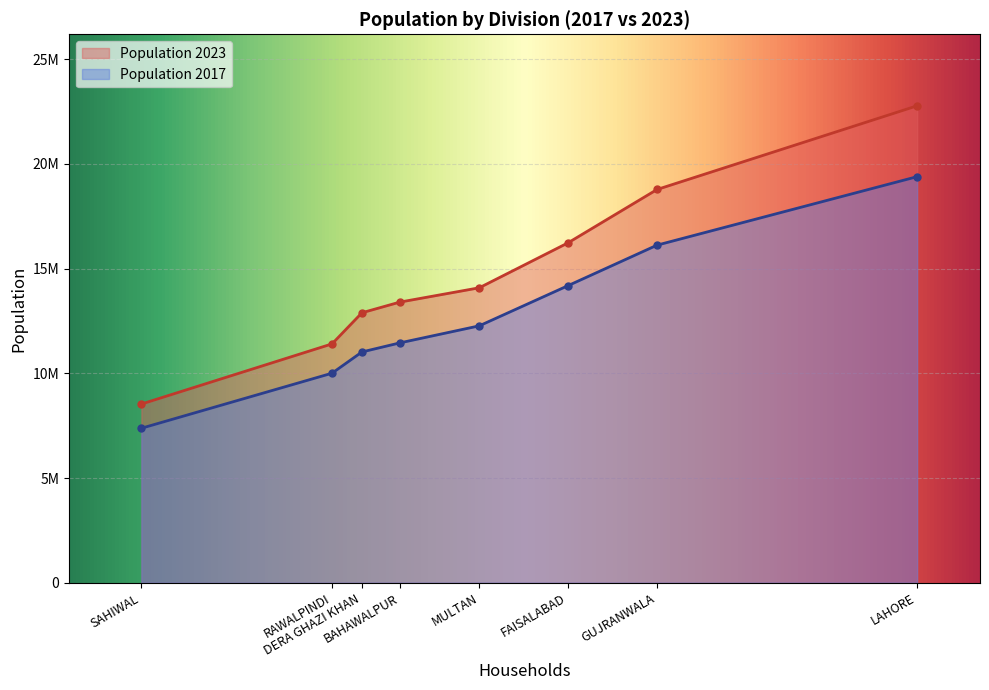

Which series has the widest spread of values?

Population 2023